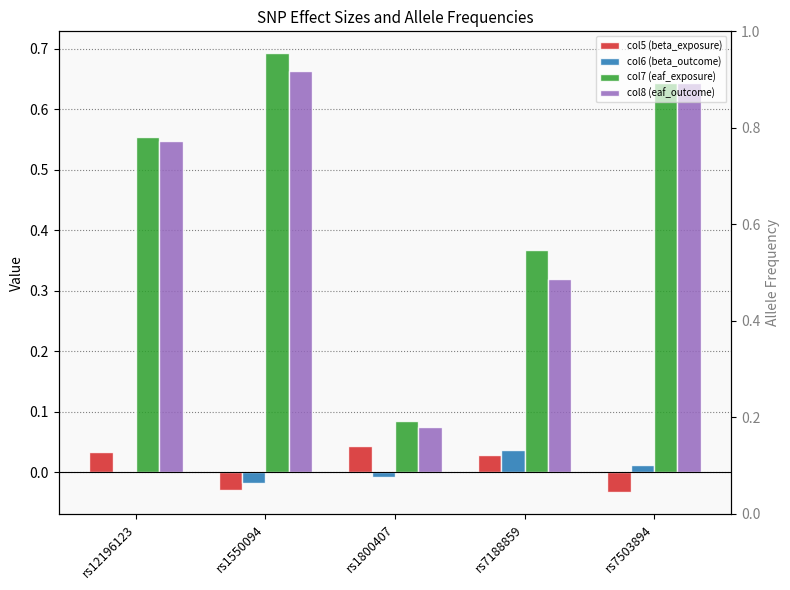

What is the difference between the maximum and minimum values in the col6 (beta_outcome) series?

0.1